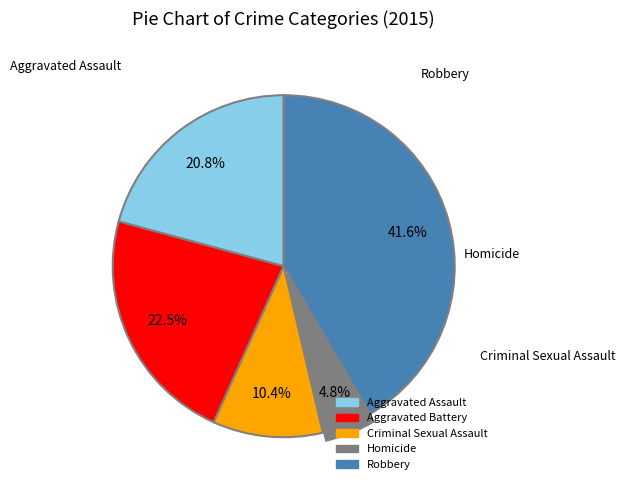

How many slices are in this pie chart?

5